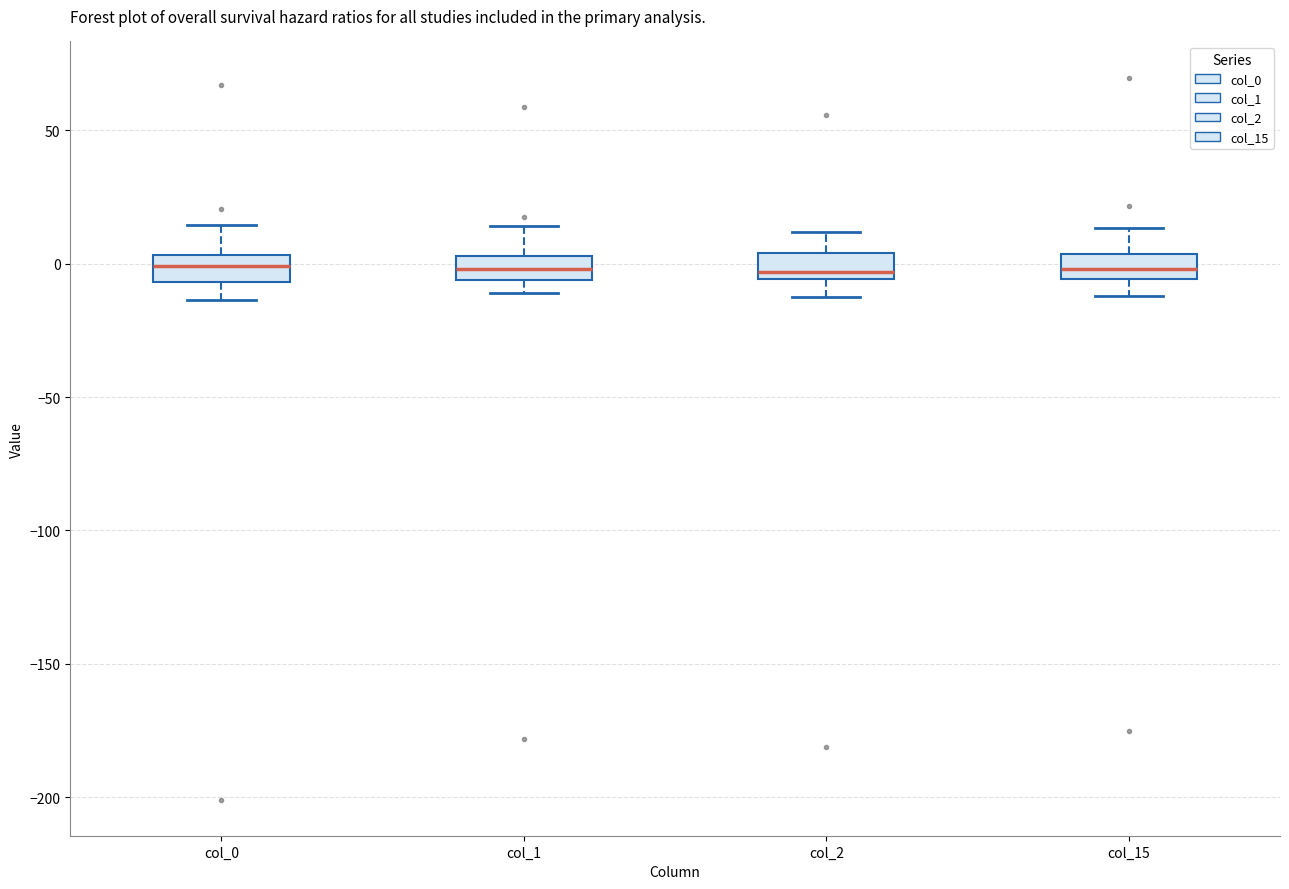

Where is the lower edge of the box for col_1 on the y-axis? The values are not printed on the chart, so give them approximately, as read against the axis.

-5